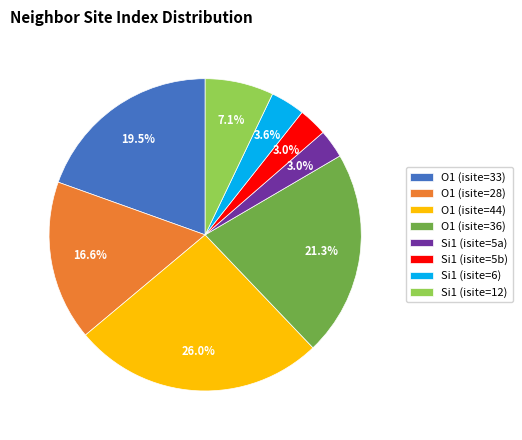

What portion of the pie excludes O1 (isite=28)?

83.4%